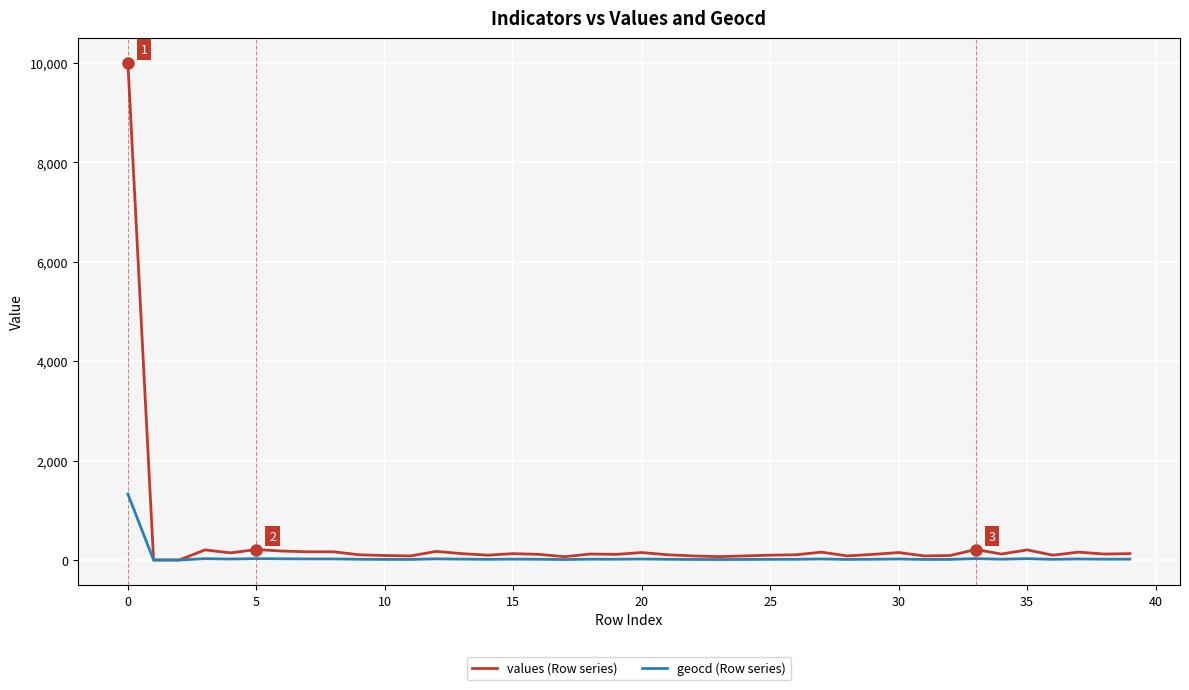

Rank the series by their maximum value, from lowest to highest.

geocd (Row series), values (Row series)